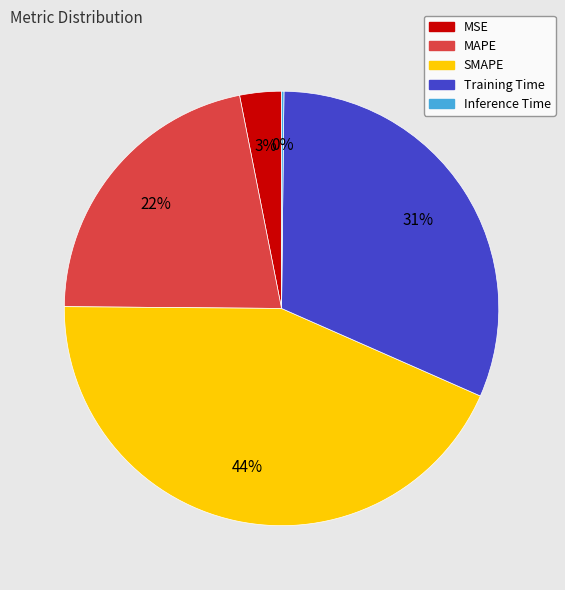

What is the largest slice in the pie chart?

SMAPE